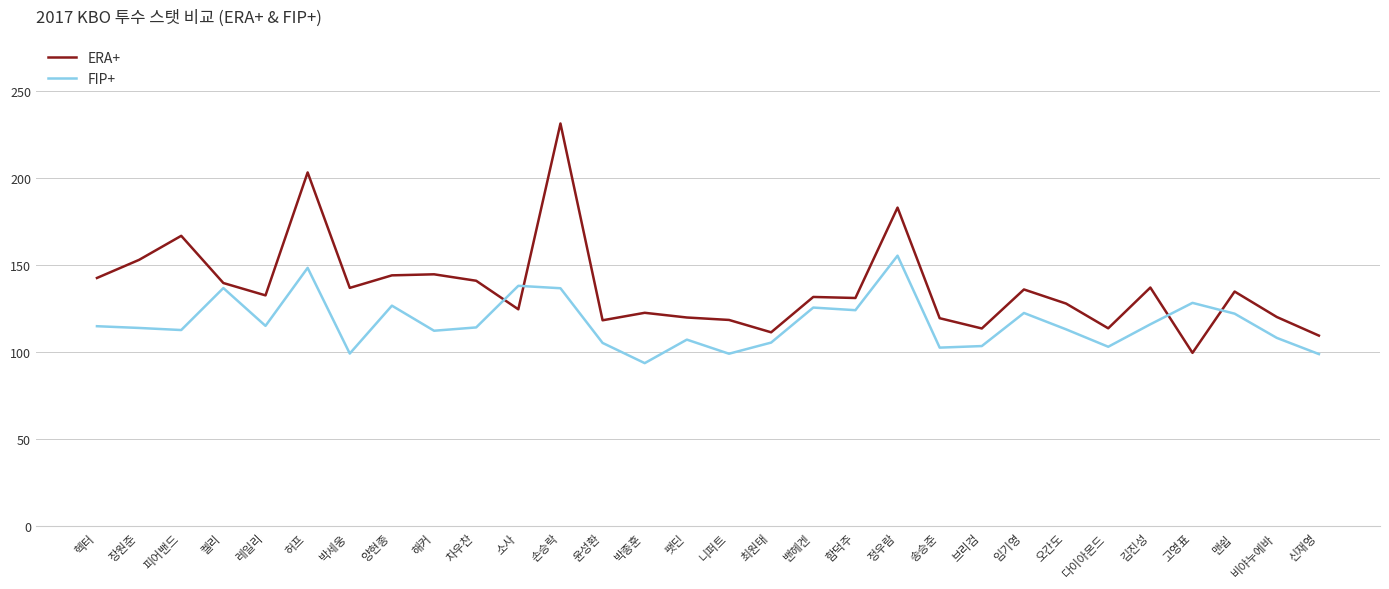

What is the minimum value for FIP+?

93.8